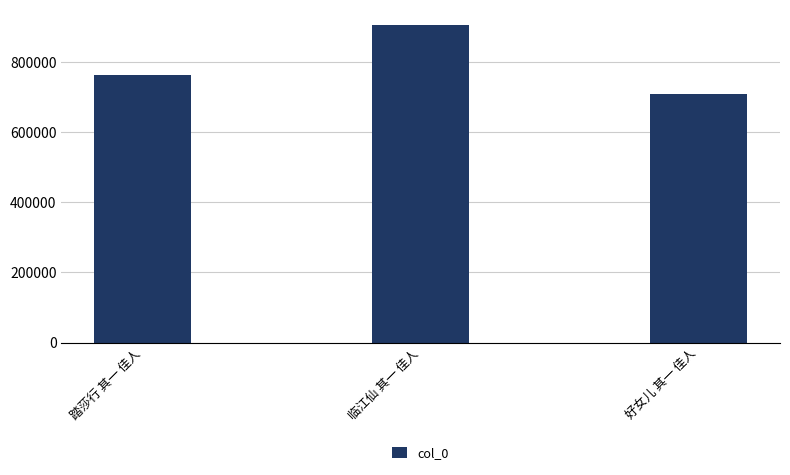

Is it true that the value at 临江仙 其一 佳人 is 904826?

True